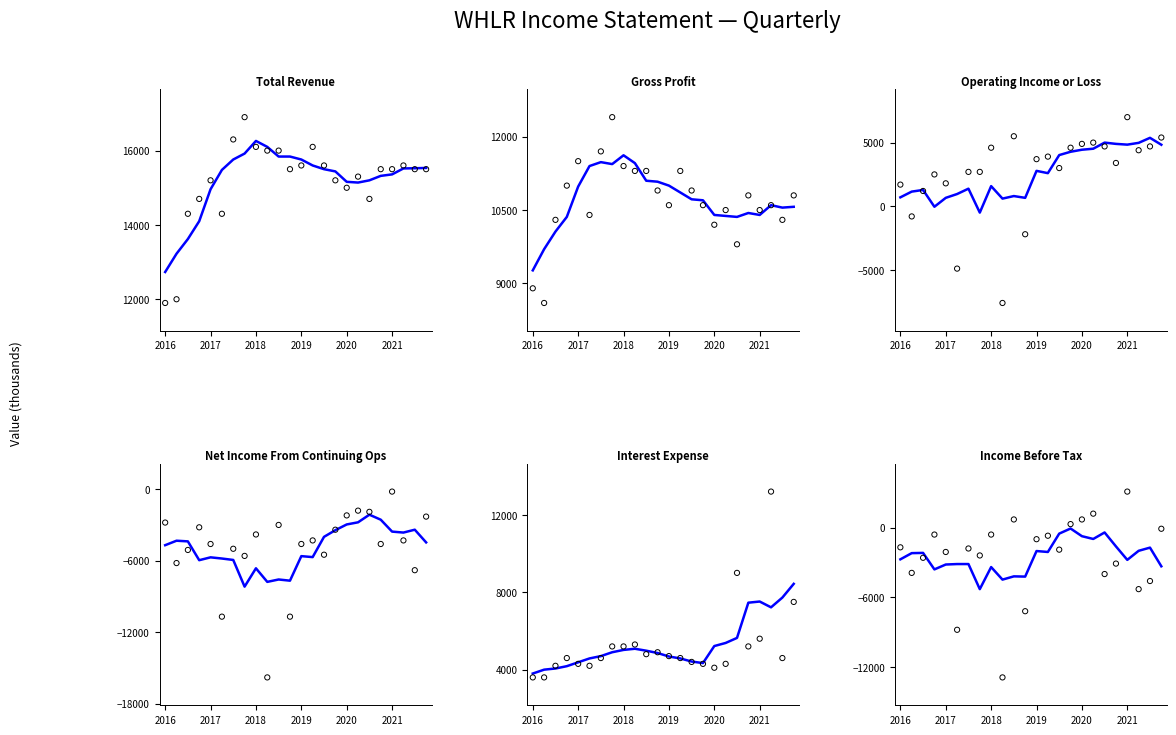

Which series has the largest Y range (max minus min)?

Income Before Tax